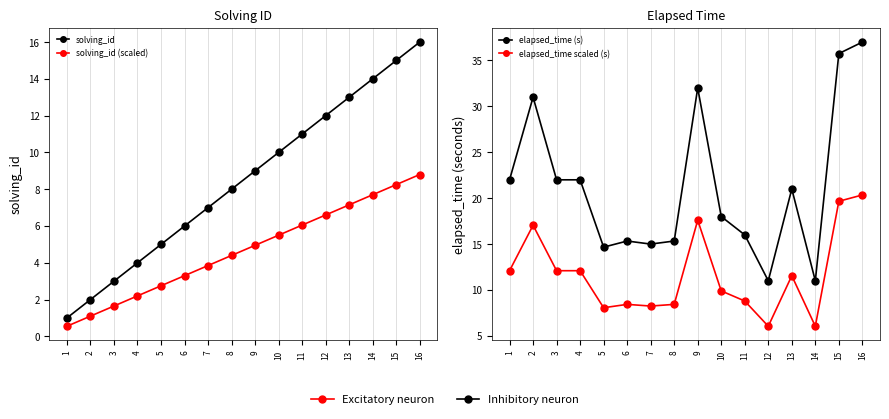

Where is the first local maximum for elapsed_time (s)?

2